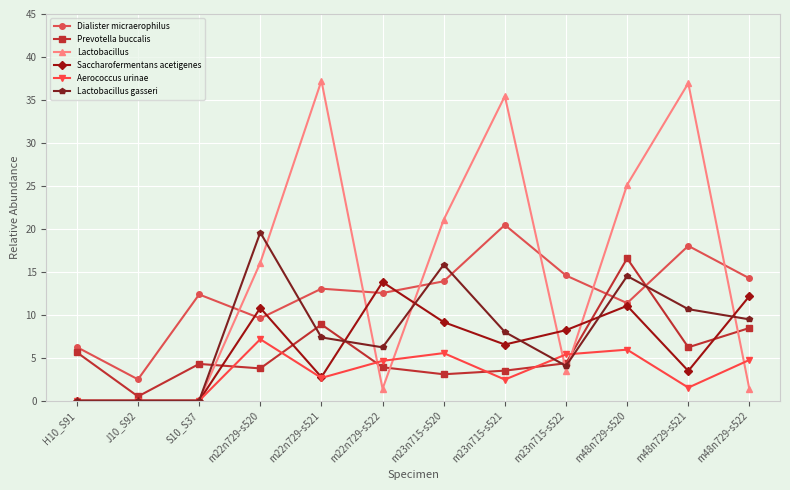

What is the label of the 1st point from the left?

H10_S91